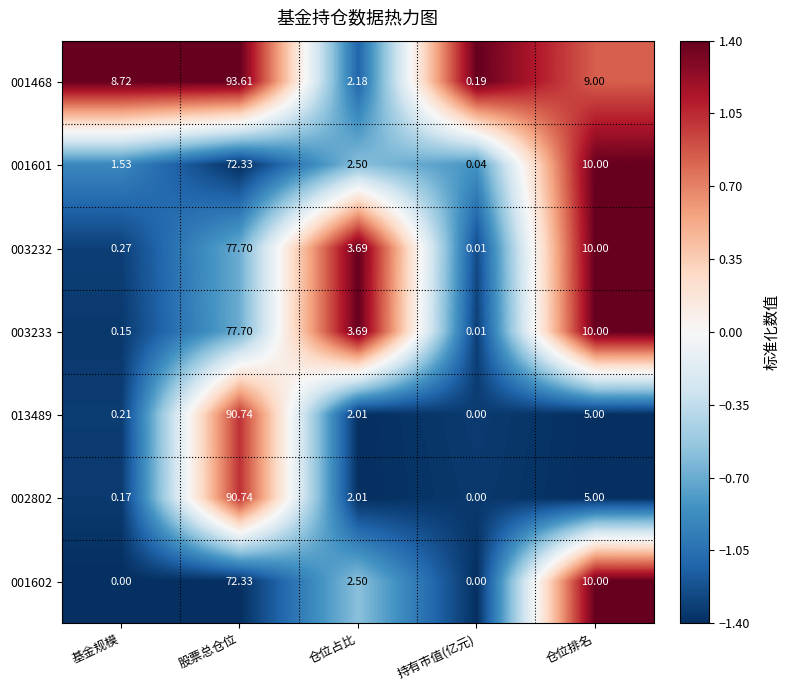

At which label does 001602 reach its peak?

股票总仓位